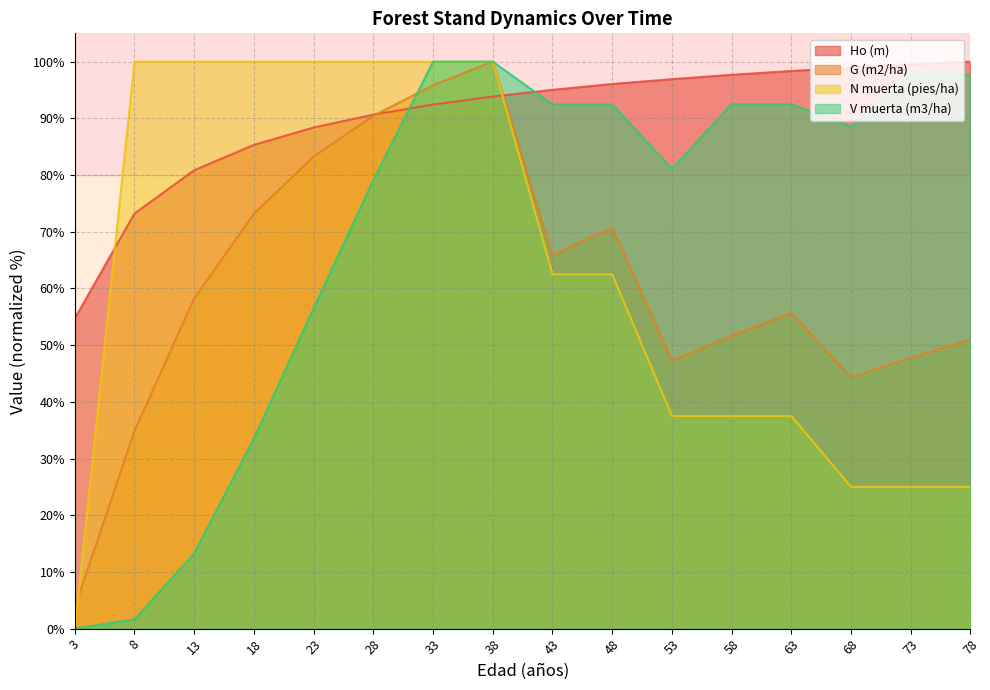

How many intersections are there between V muerta (m3/ha) and G (m2/ha)?

1